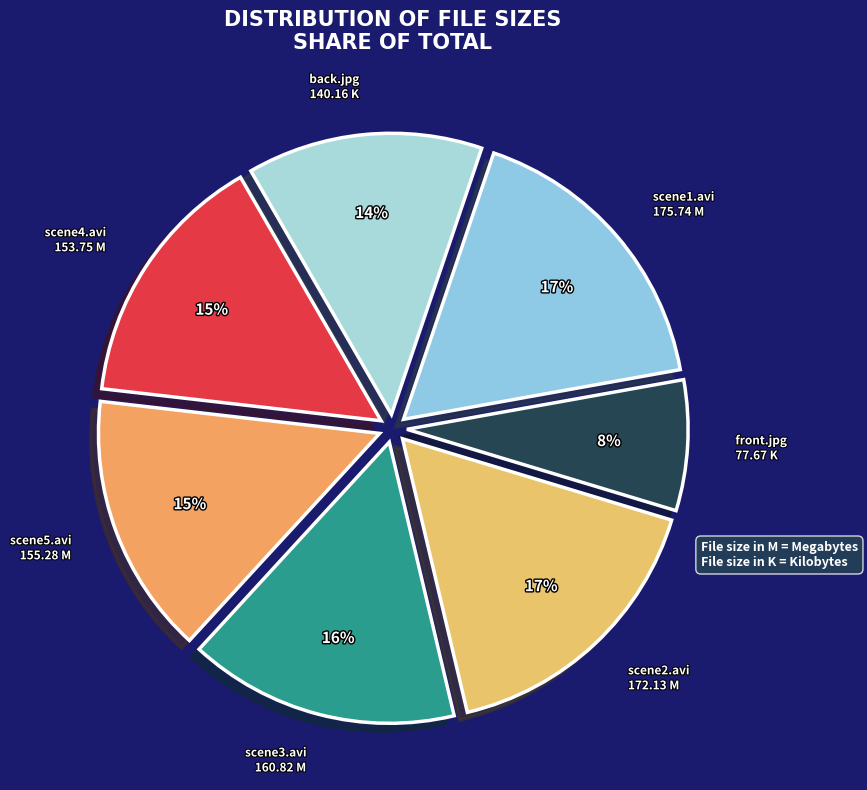

Which slice is the largest?

housewives-unleashed-21-scene1.avi